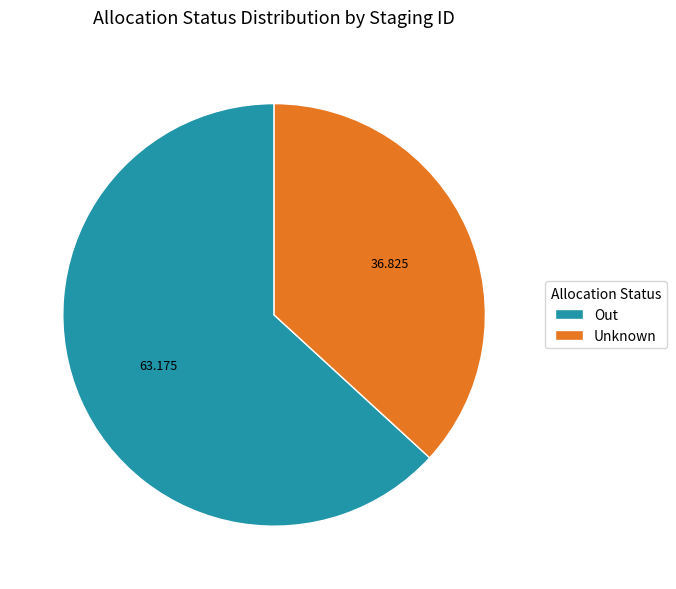

What is the ratio of the value at Unknown to the value at Out?

0.6